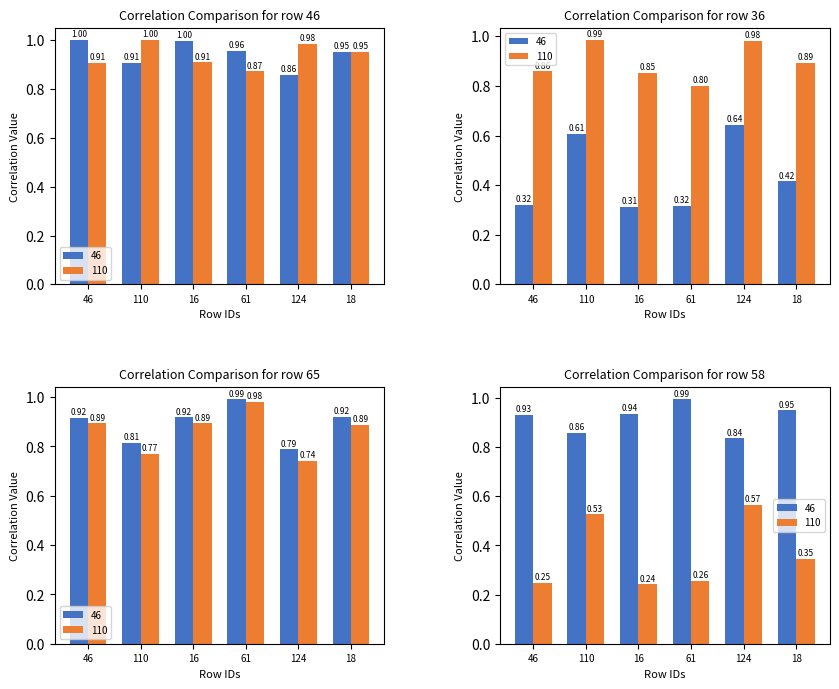

What is the label of the 6th bar from the left?

18